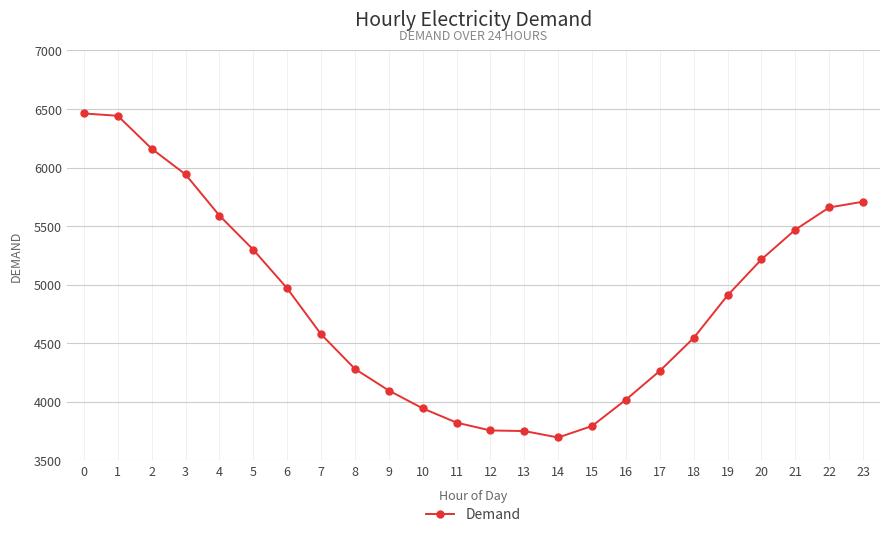

What is the change in value from 0 to 16?

-2445